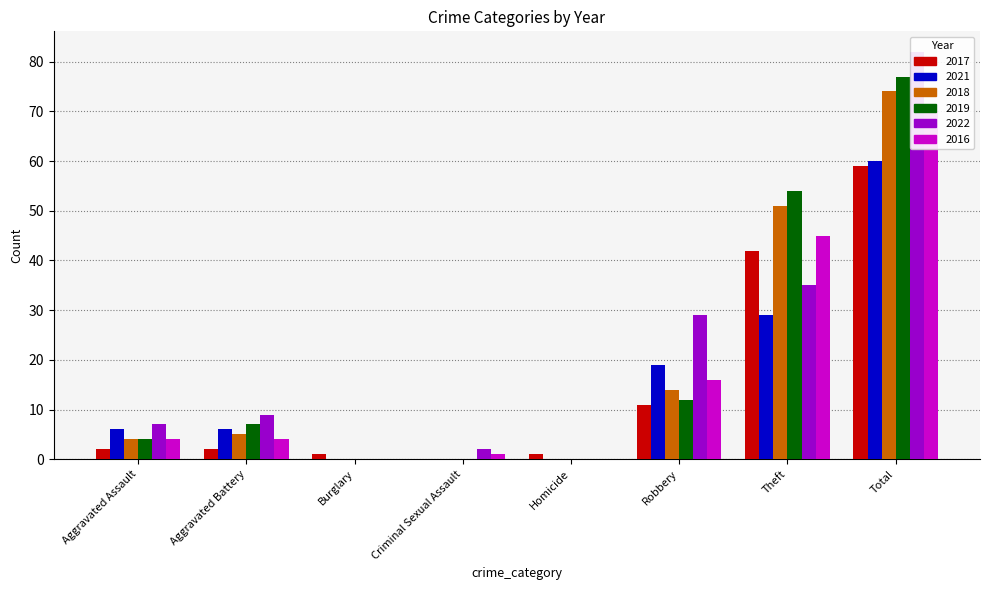

Is the value of 2022 at Homicide greater than the value of 2021 at Aggravated Assault?

No